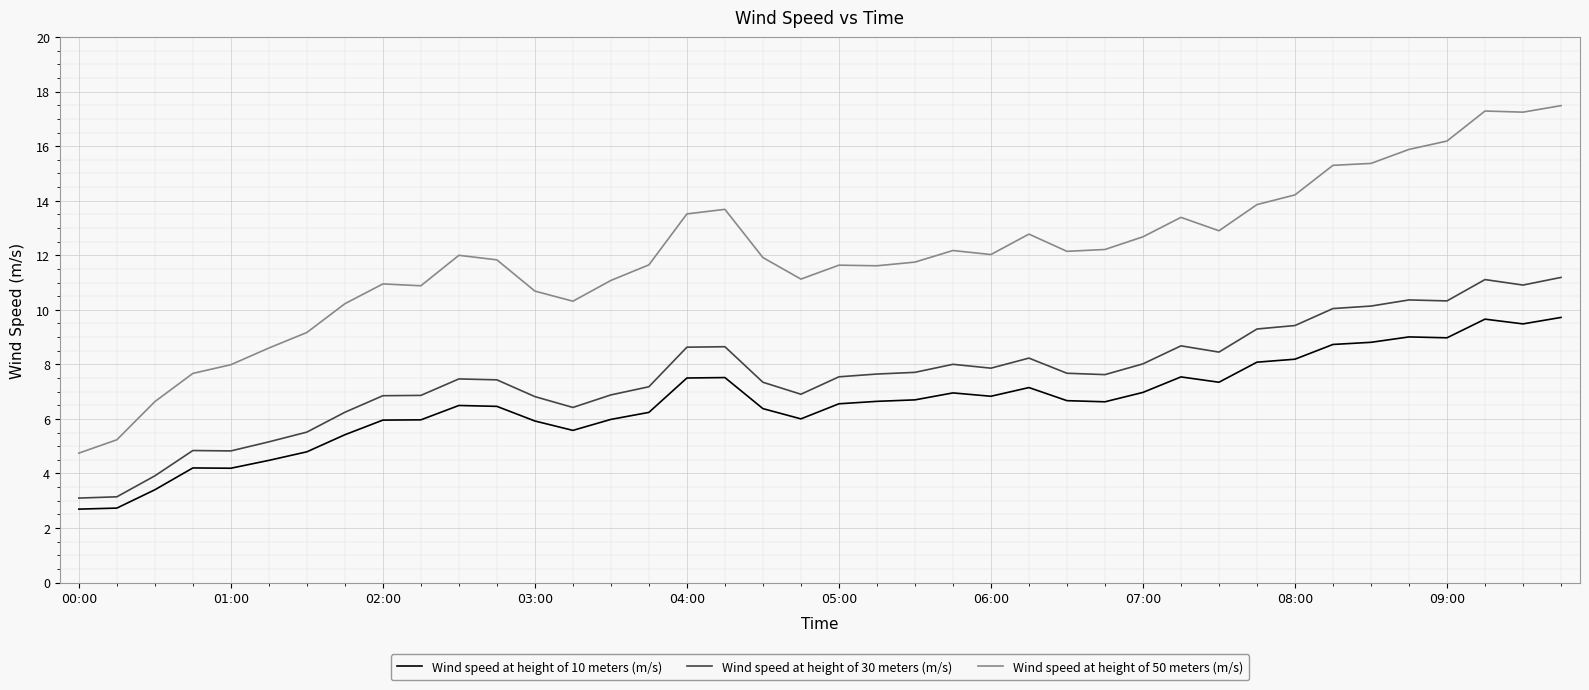

How many lines are shown in the chart?

3